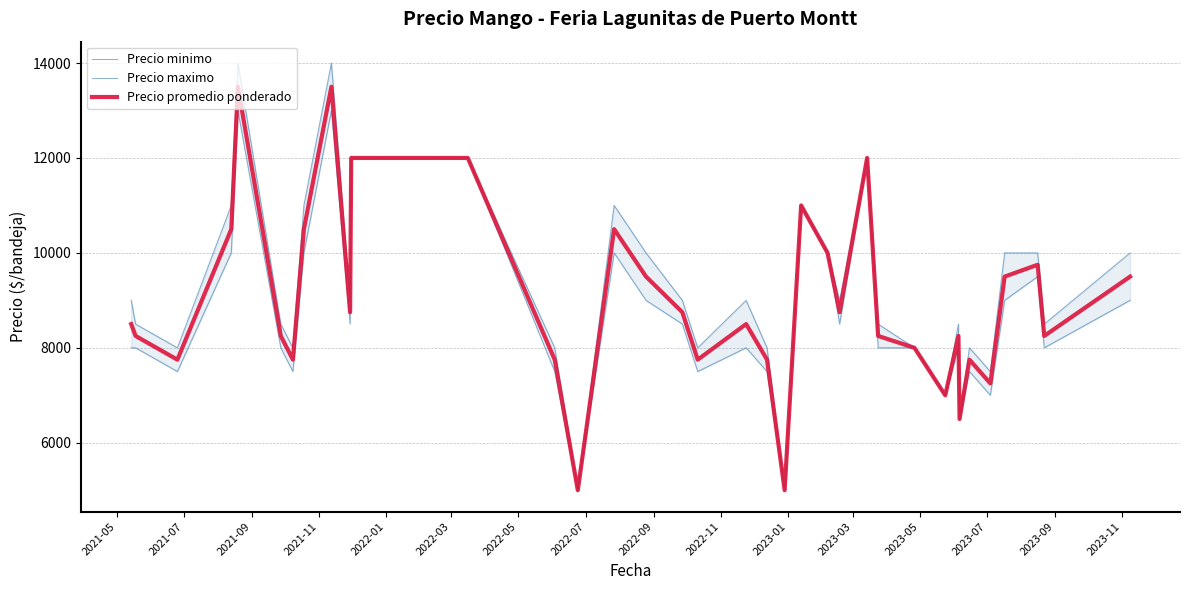

True or false: Precio promedio ponderado and Precio minimo intersect in this chart.

False